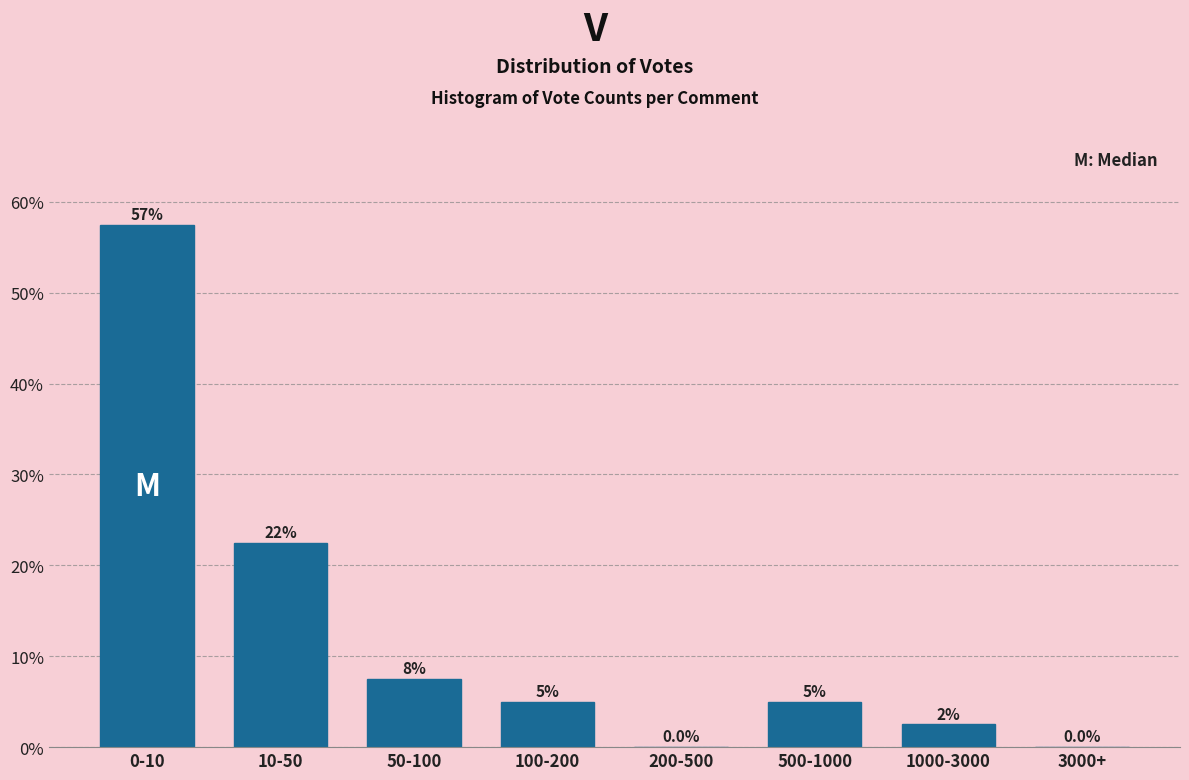

Reading left to right, extract all data points from this chart.

0-10=57.5	10-50=22.5	50-100=7.5	100-200=5.0	200-500=0.0	500-1000=5.0	1000-3000=2.5	3000+=0.0